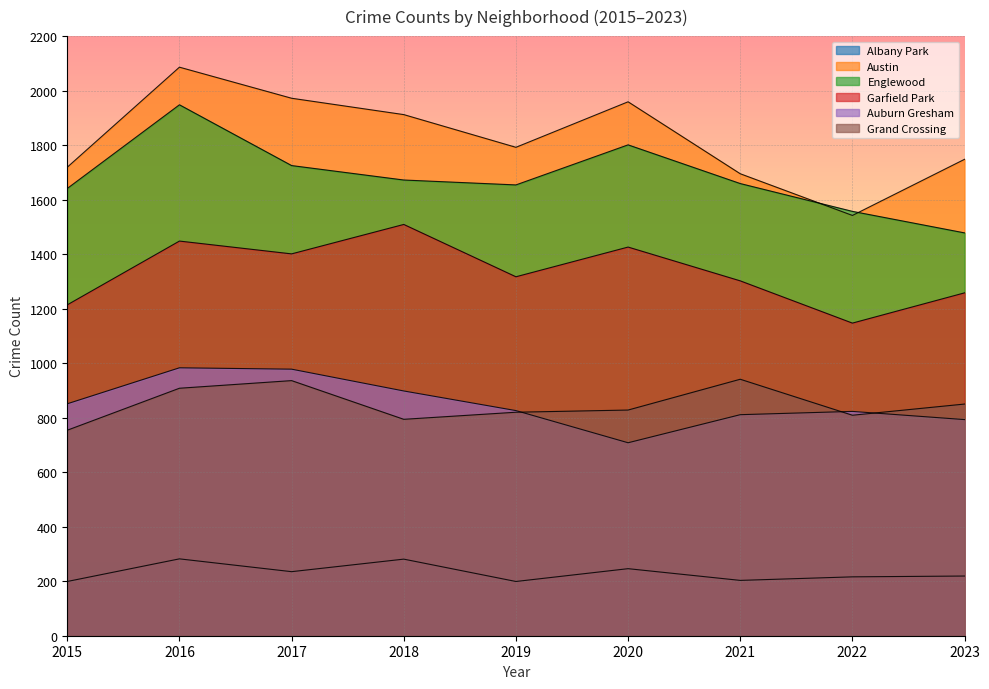

Where is Austin nearest to the value 1814?

2019